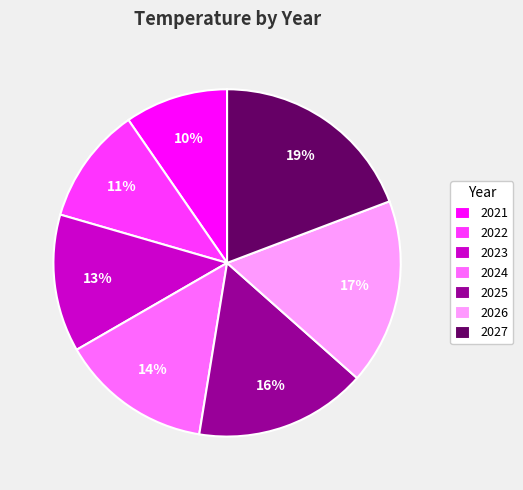

Is there any slice that represents more than half of the pie?

No